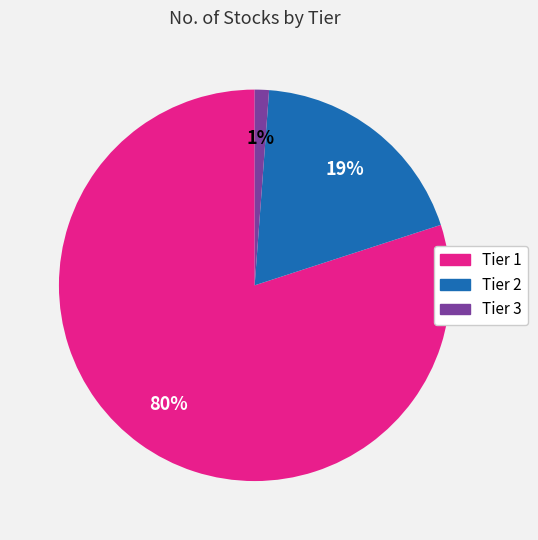

To the nearest percent, what percentage of the pie is Tier 3?

1%